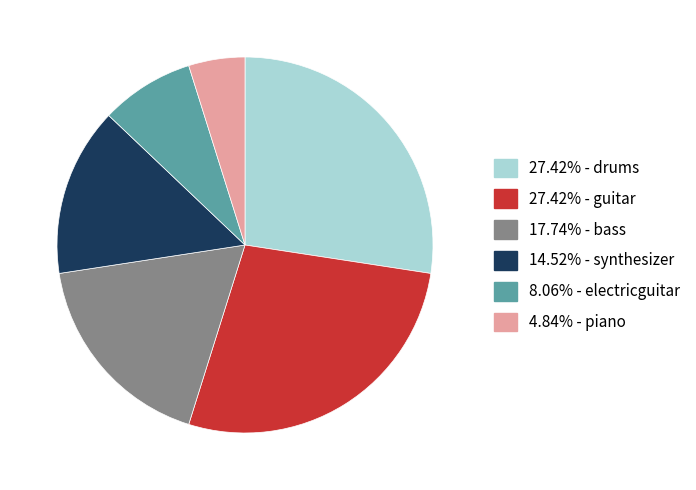

Does any single category account for the majority?

No